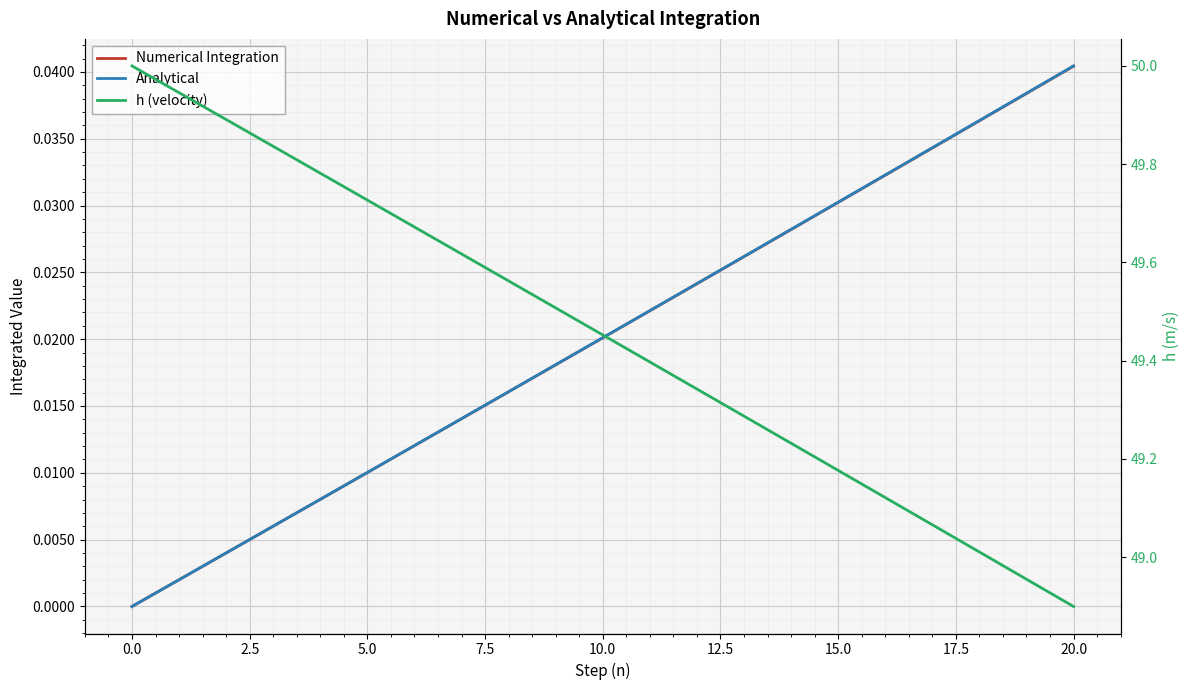

True or false: Numerical Integration has more than 0 interior local peaks.

False